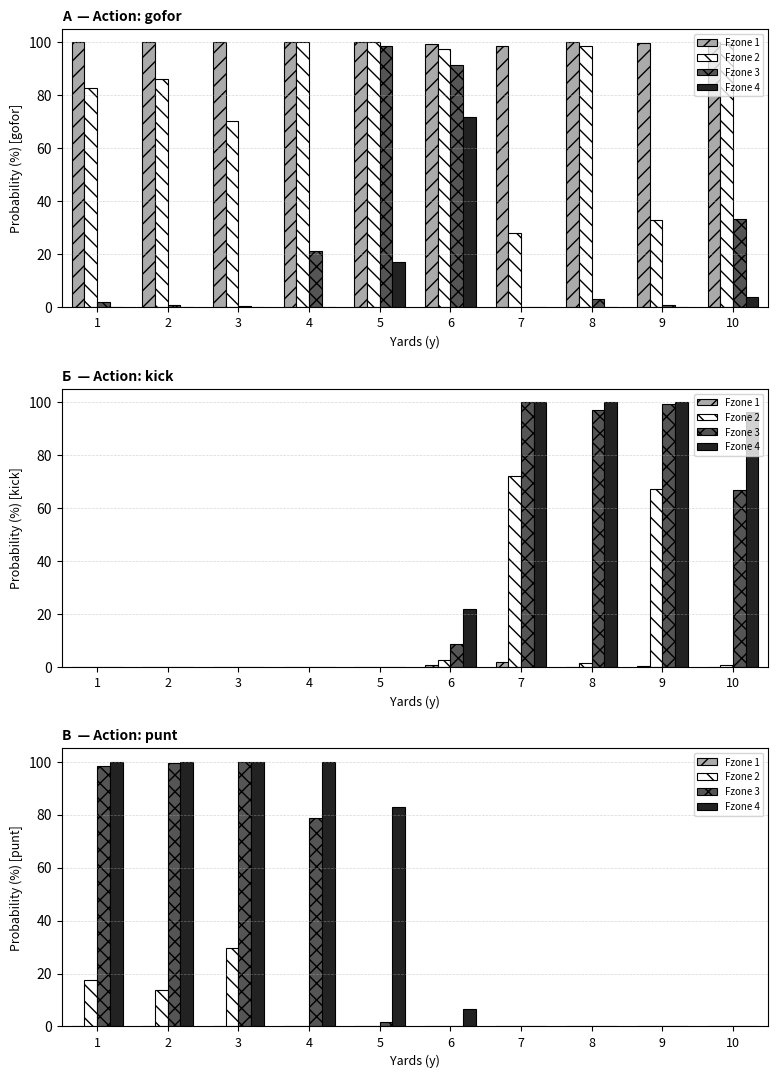

Where is Fzone 4 nearest to the value 50?

5